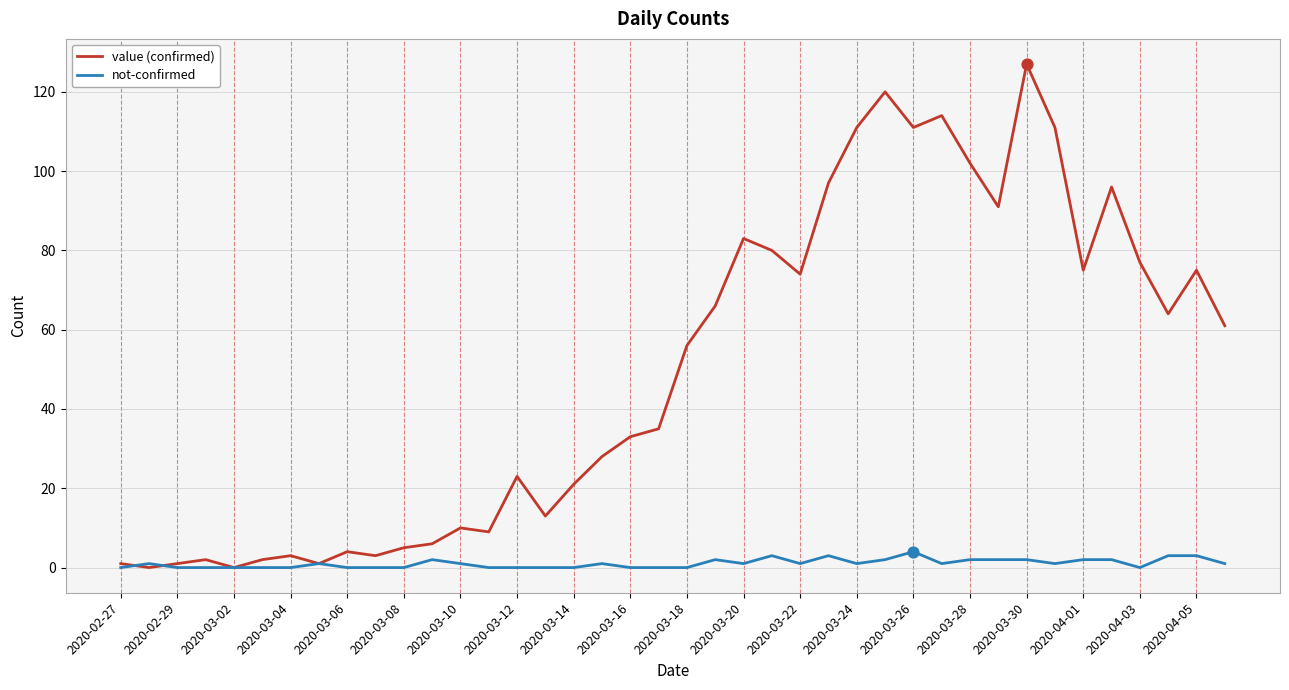

Which series has the widest spread of values?

value (confirmed)